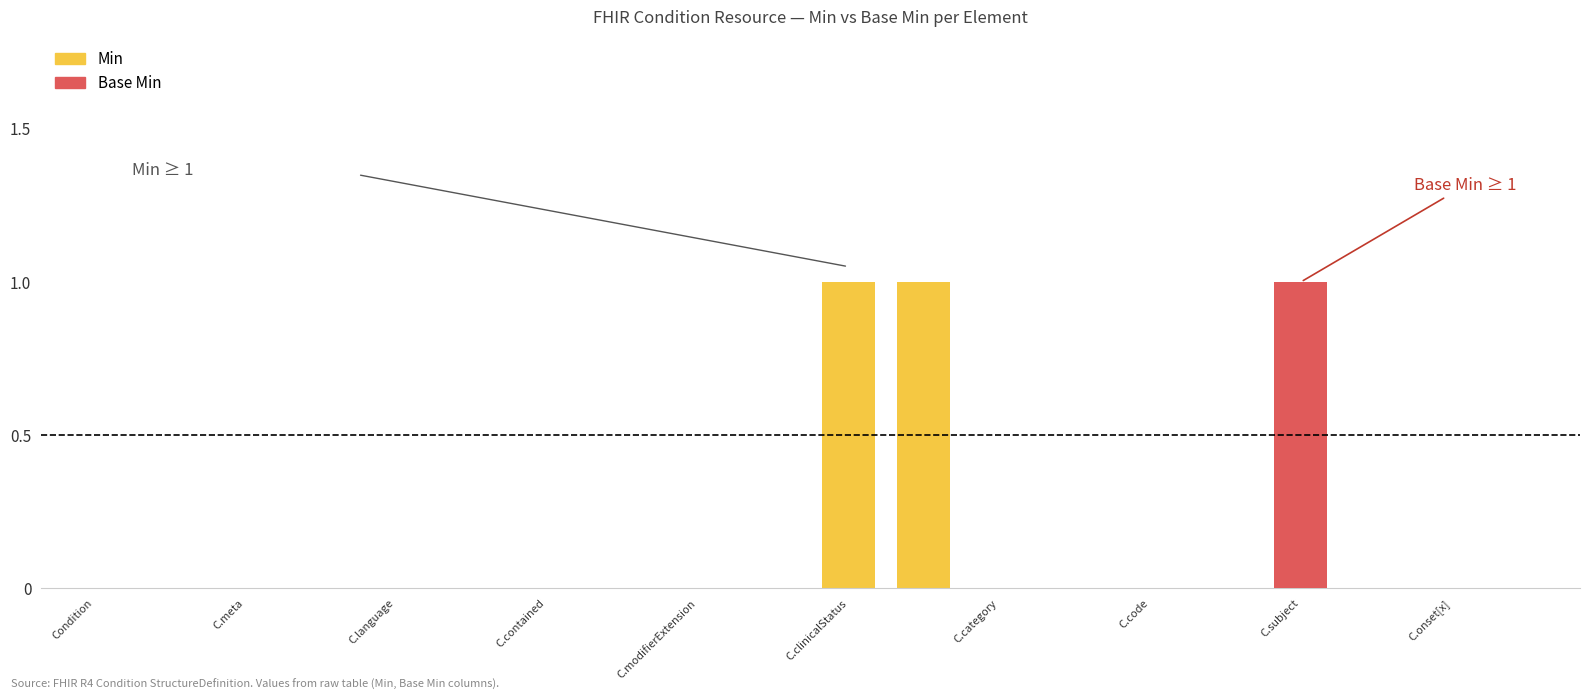

Which label corresponds to the smallest value in the chart?

Condition